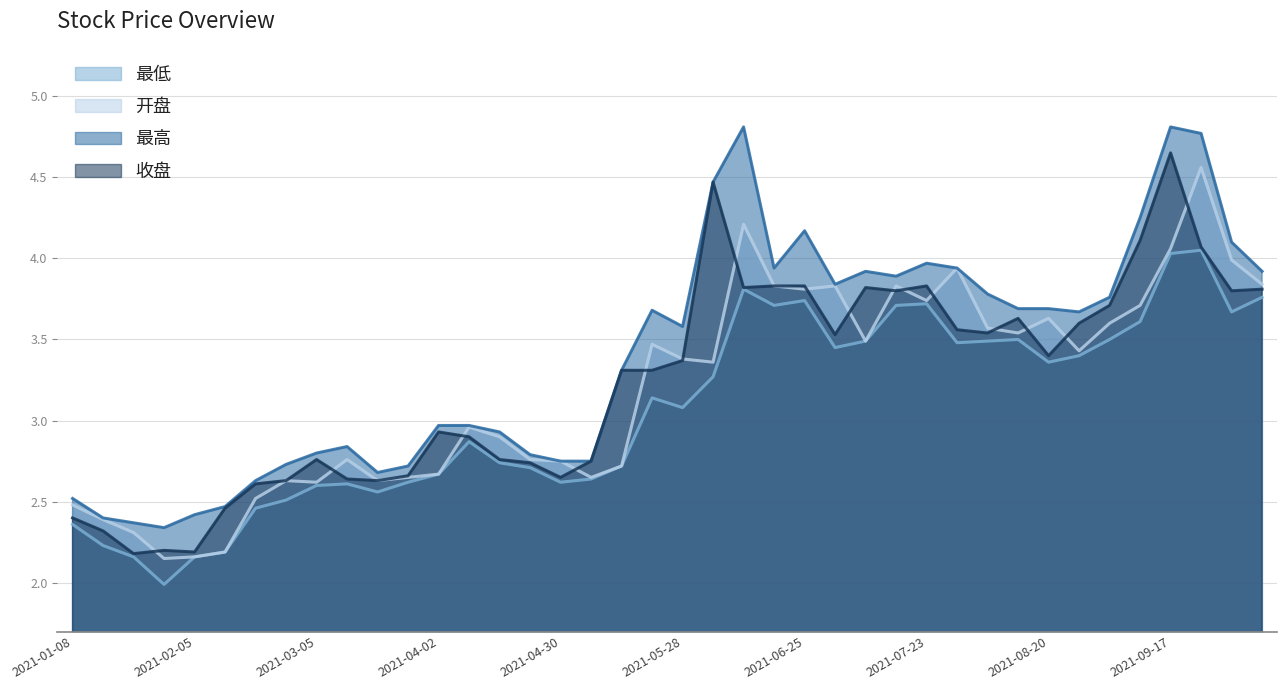

What is the difference between the highest and lowest values at 2021-08-13?

0.2